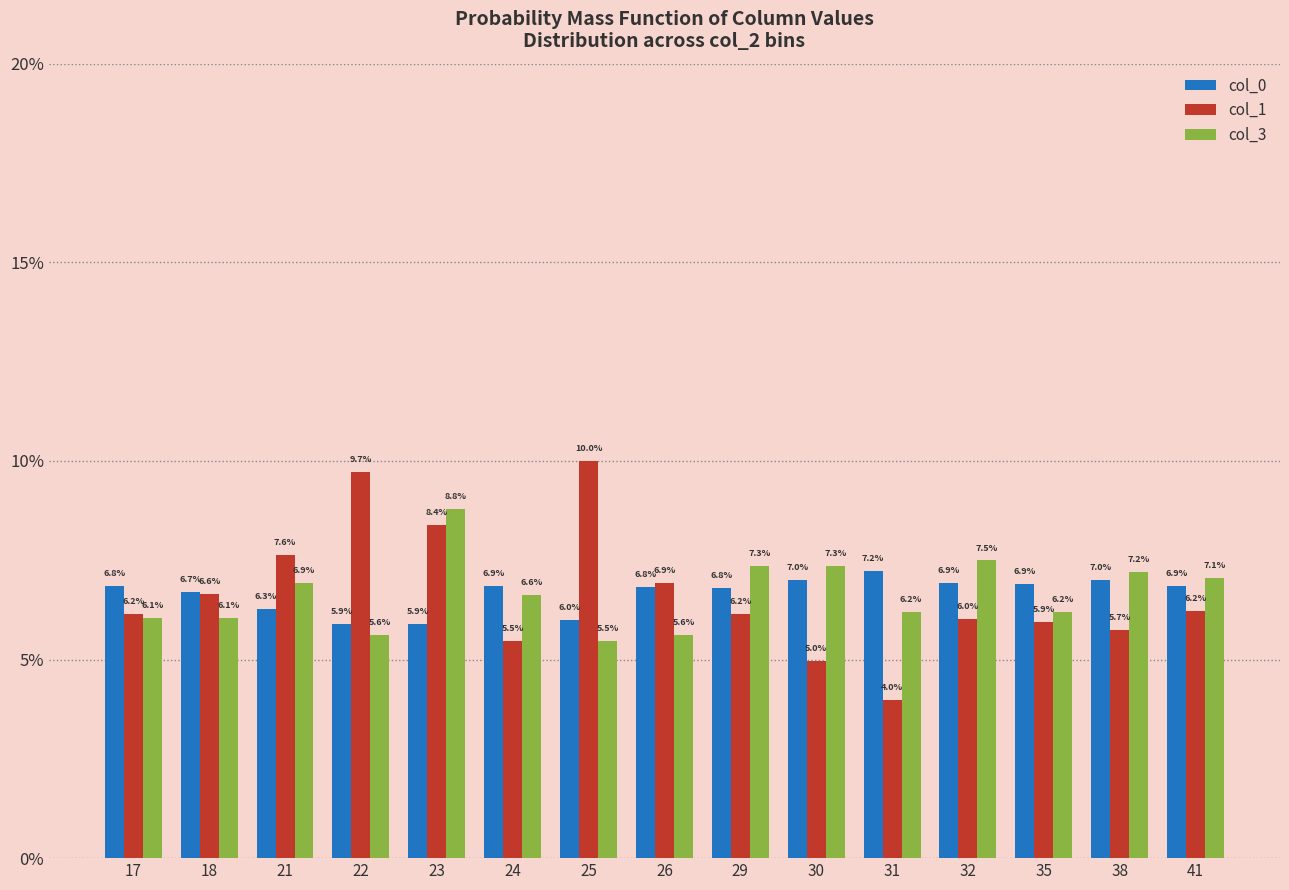

Reading left to right, transcribe all the data shown in this chart.

col_0: 17=0.1	18=0.1	21=0.1	22=0.1	23=0.1	24=0.1	25=0.1	26=0.1	29=0.1	30=0.1	31=0.1	32=0.1	35=0.1	38=0.1	41=0.1
col_1: 17=0.1	18=0.1	21=0.1	22=0.1	23=0.1	24=0.1	25=0.1	26=0.1	29=0.1	30=0.0	31=0.0	32=0.1	35=0.1	38=0.1	41=0.1
col_3: 17=0.1	18=0.1	21=0.1	22=0.1	23=0.1	24=0.1	25=0.1	26=0.1	29=0.1	30=0.1	31=0.1	32=0.1	35=0.1	38=0.1	41=0.1